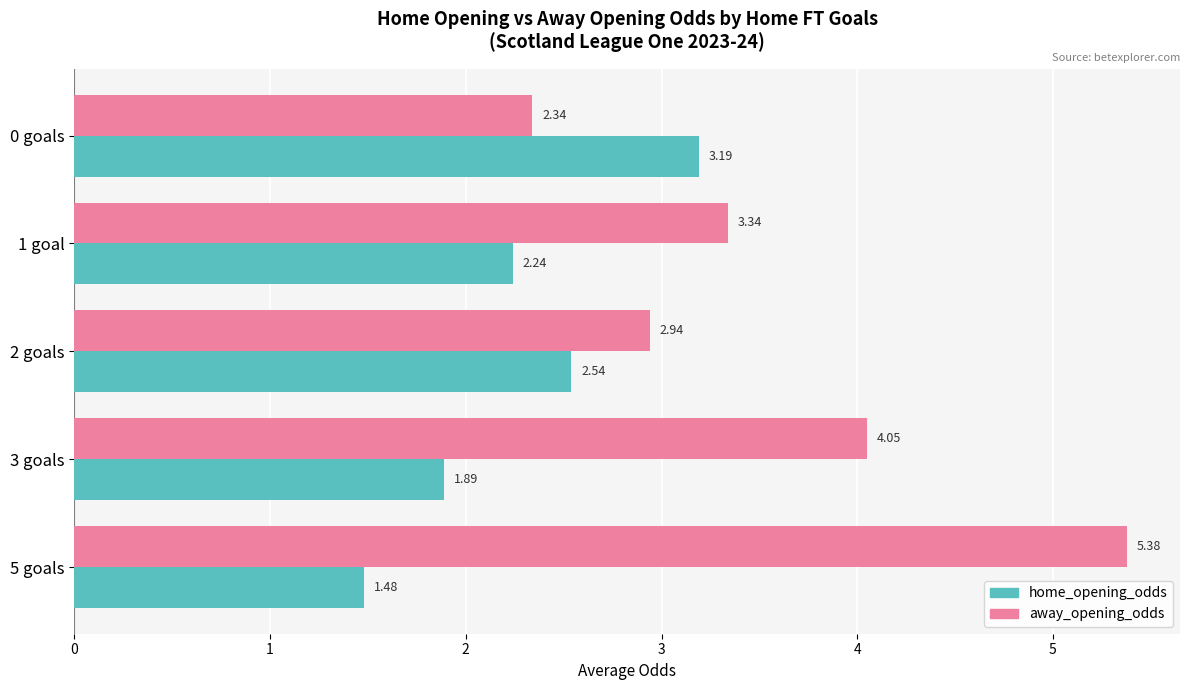

What is the sum of all away_opening_odds values?

18.1